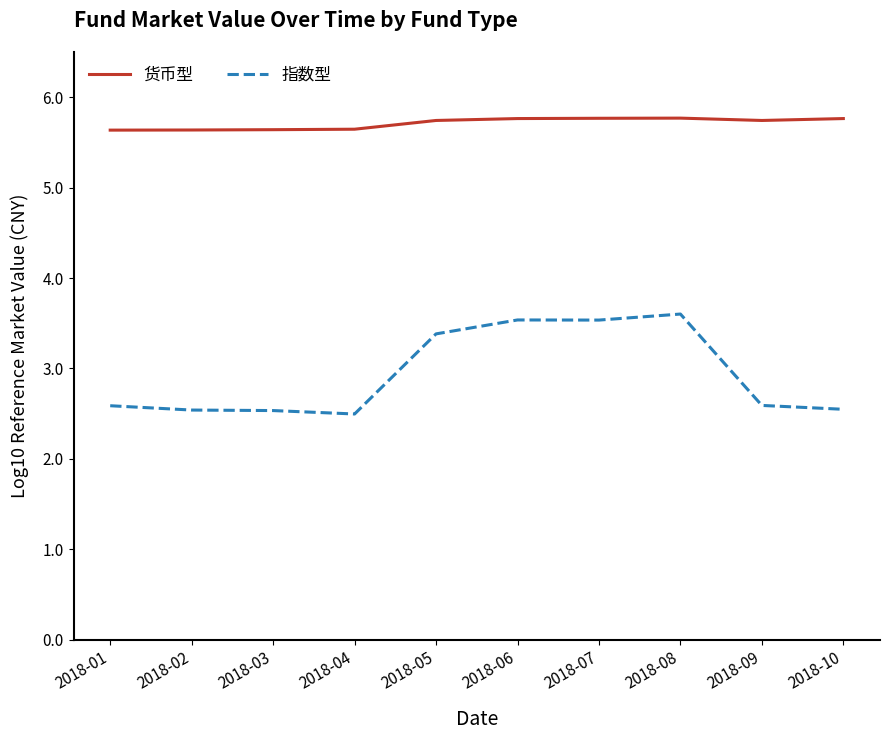

Is the value of 指数型 at 2018-06 greater than the value of 货币型 at 2018-05?

No